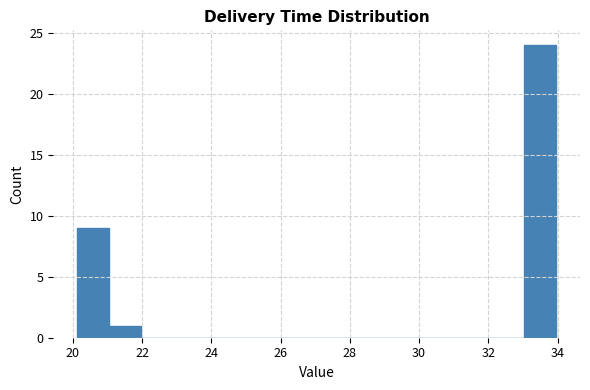

How tall is the bar that spans 33.0 to 34.0 on the x-axis? Neither the bar edges nor the heights are printed on the chart, so give them approximately, as read against the axes.

24